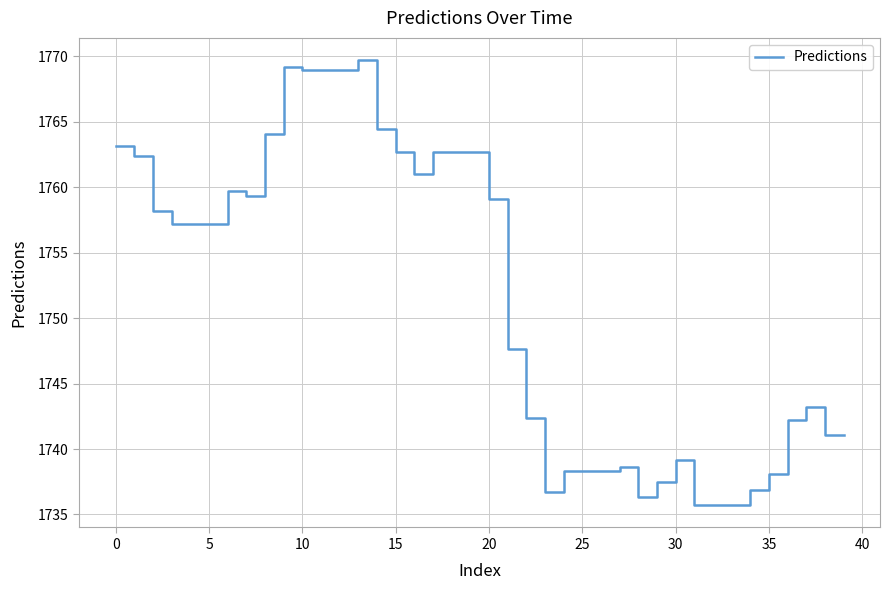

What is the difference between the maximum and minimum values?

34.0